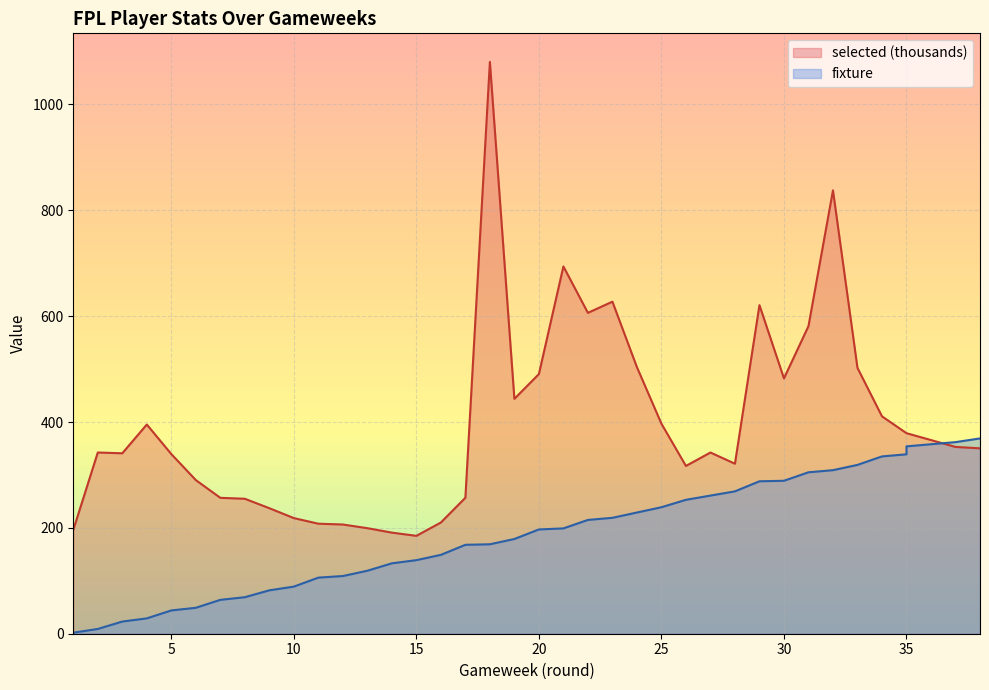

What is the sum of all fixture values?

7081.0